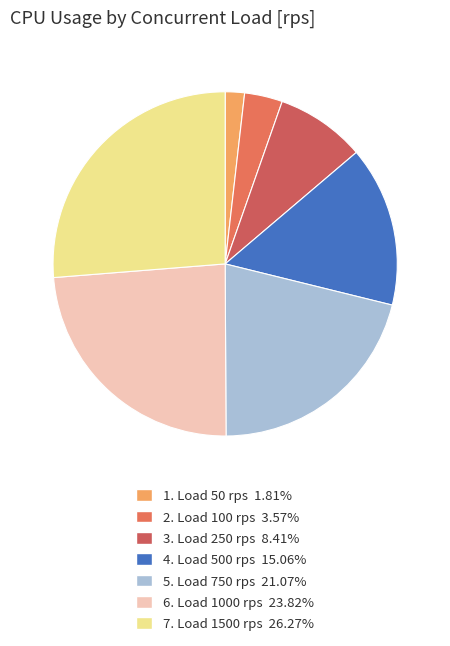

Count the number of slices in the pie.

7